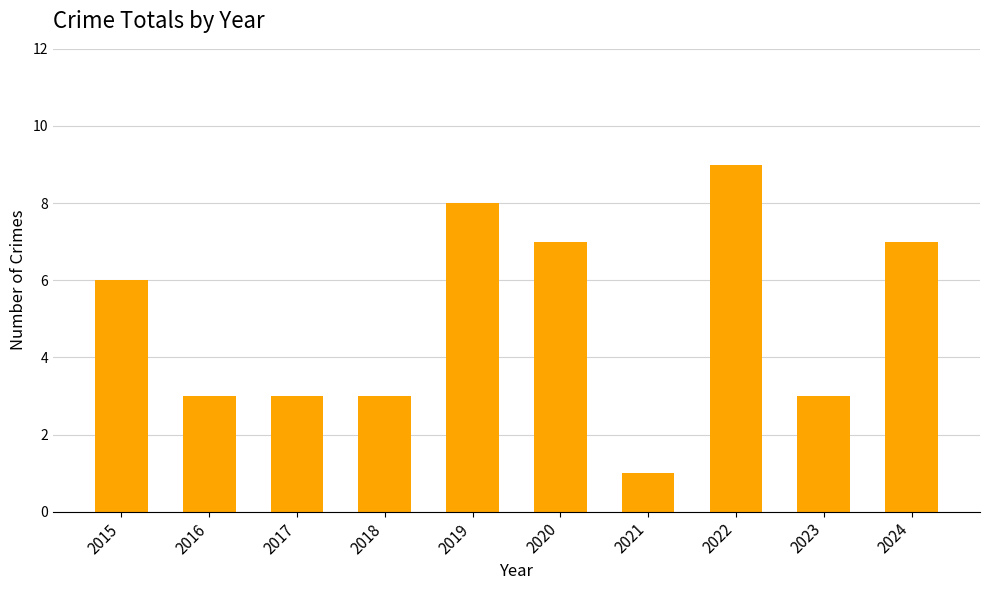

Approximately how many times larger is the value at 2019 compared to 2022?

0.9